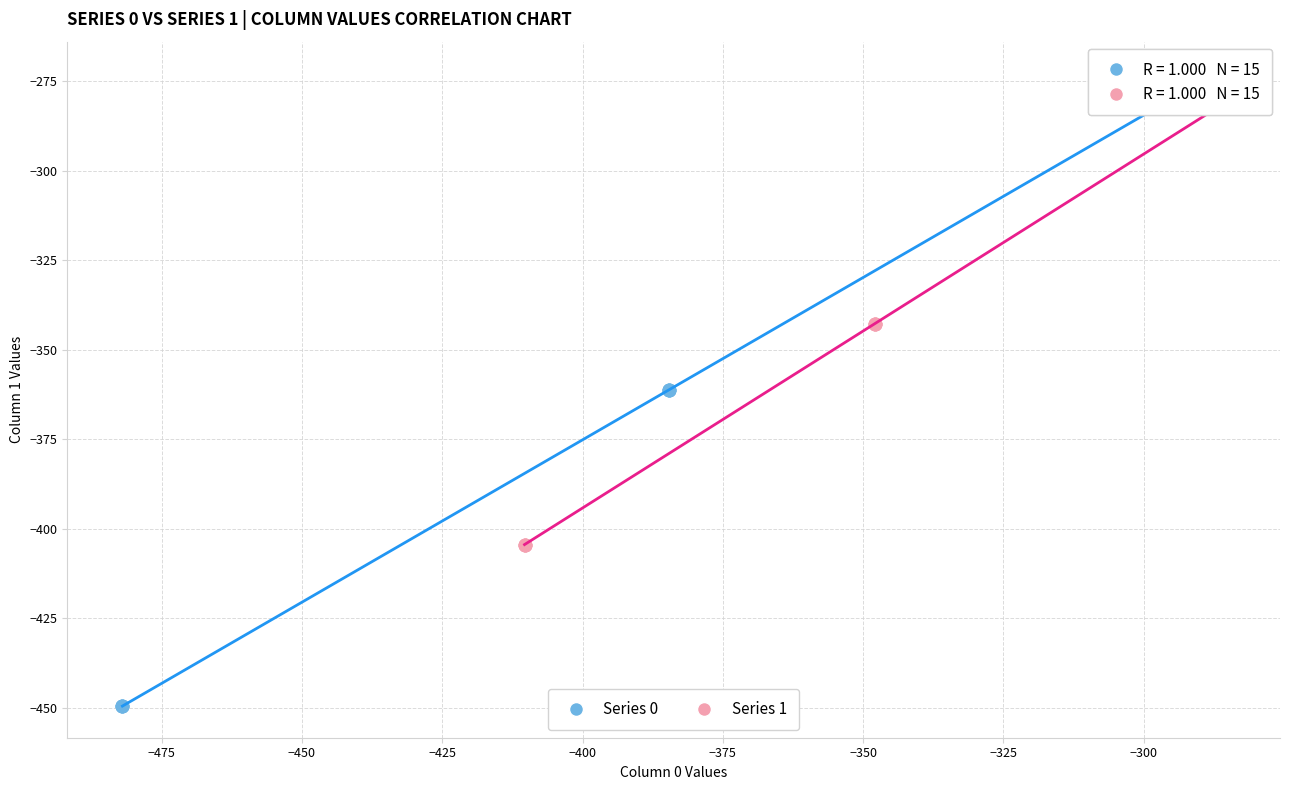

What are all the series names shown in the legend?

Series 0, Series 1